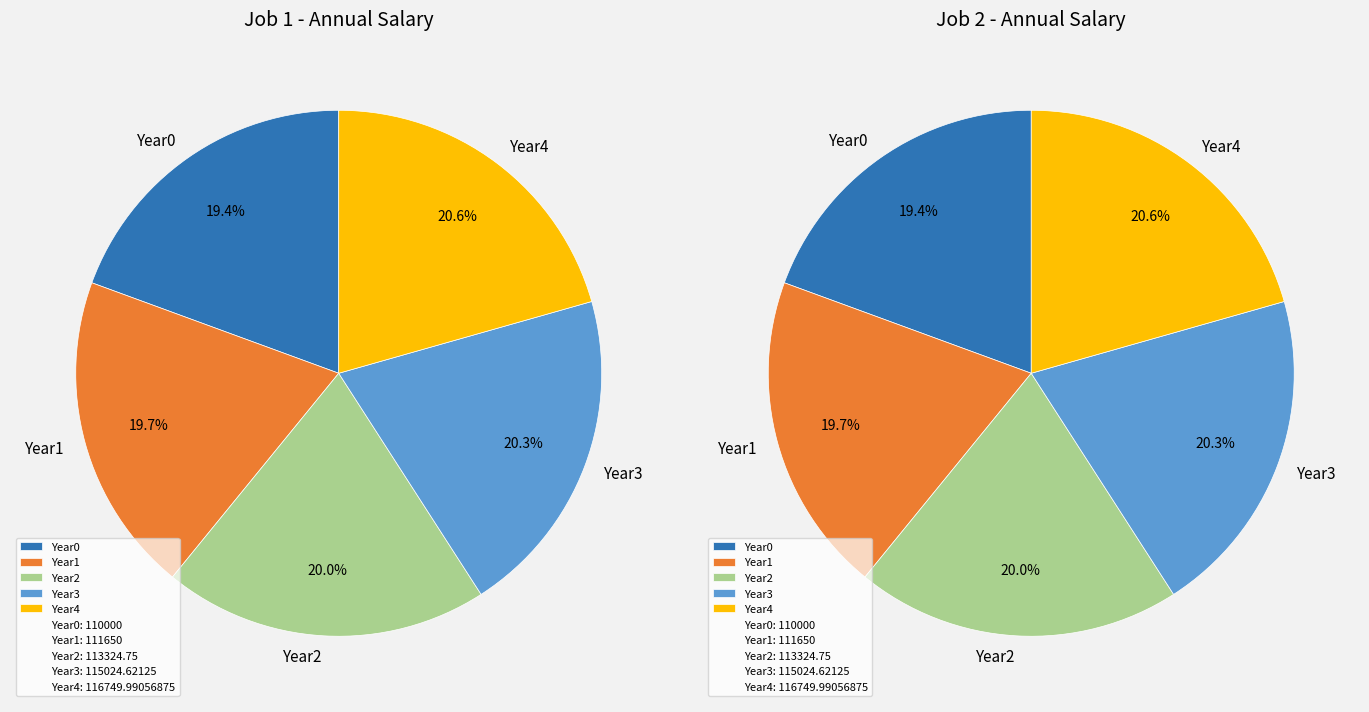

Is it true that bonus is 0% of the pie?

True